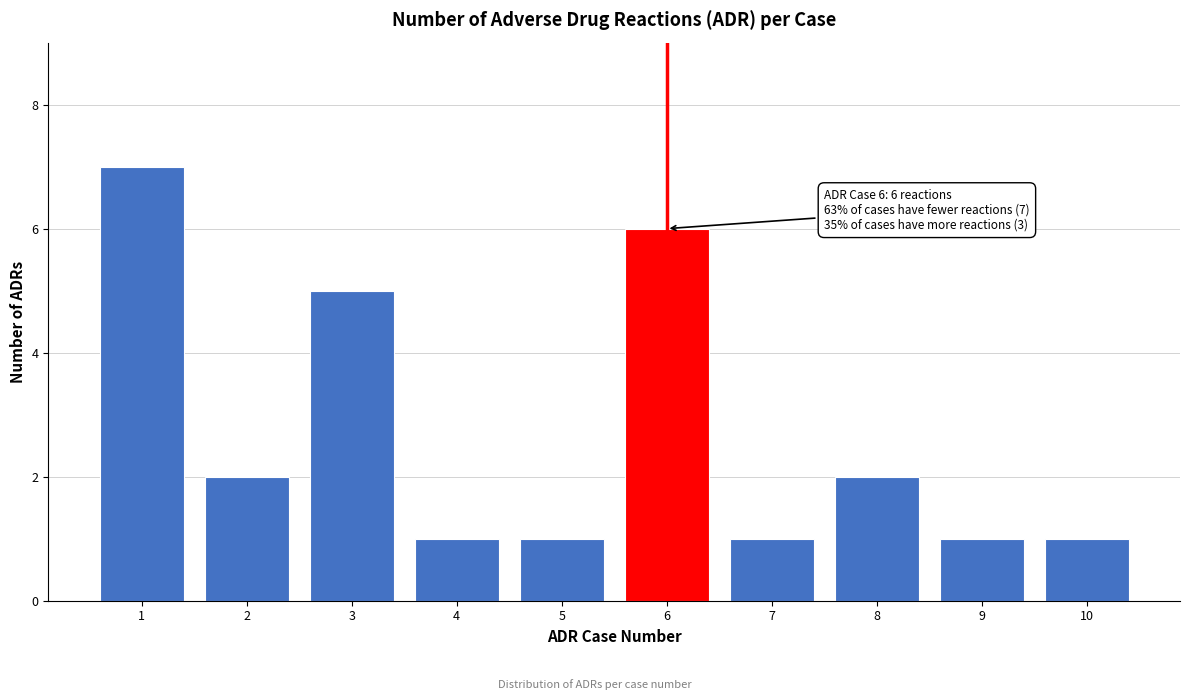

Reading left to right, transcribe all the data shown in this chart.

7	2	5	1	1	6	1	2	1	1